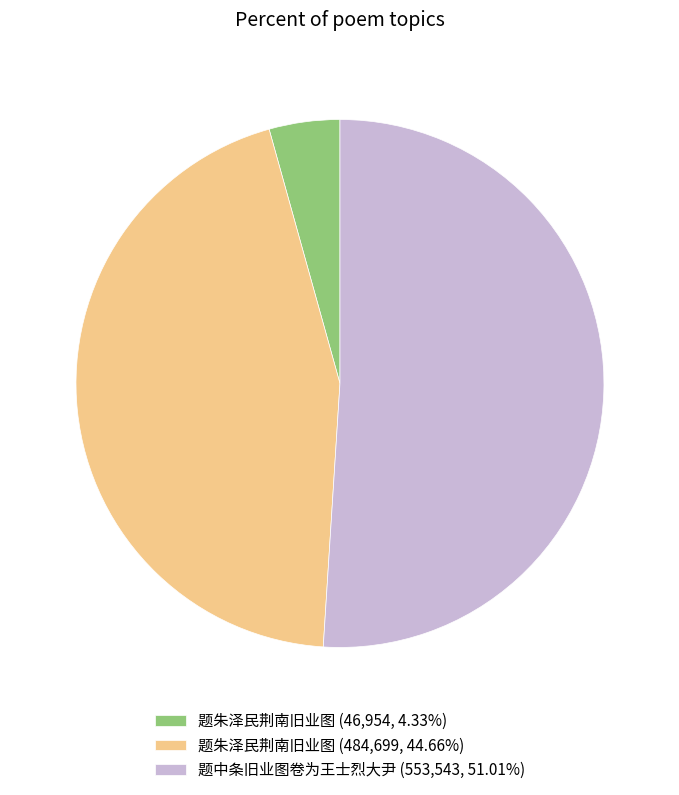

Does any single category account for the majority?

Yes